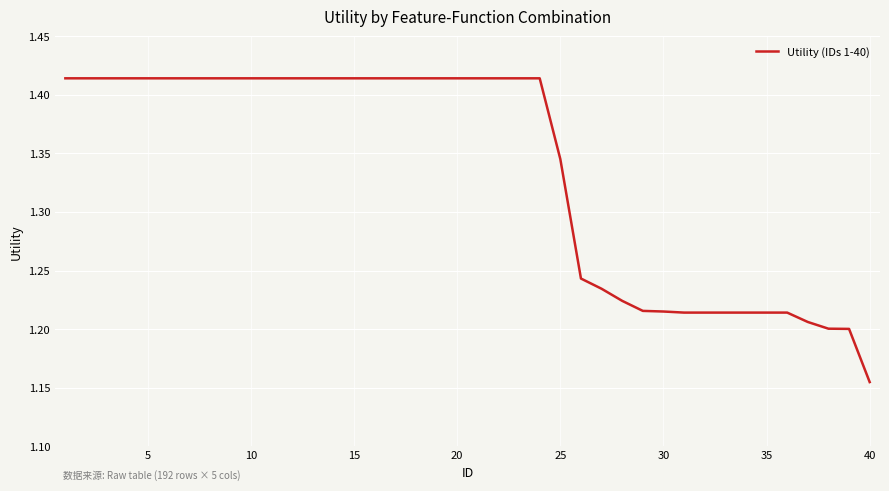

Is it true that the value at 20 is 2.3?

False